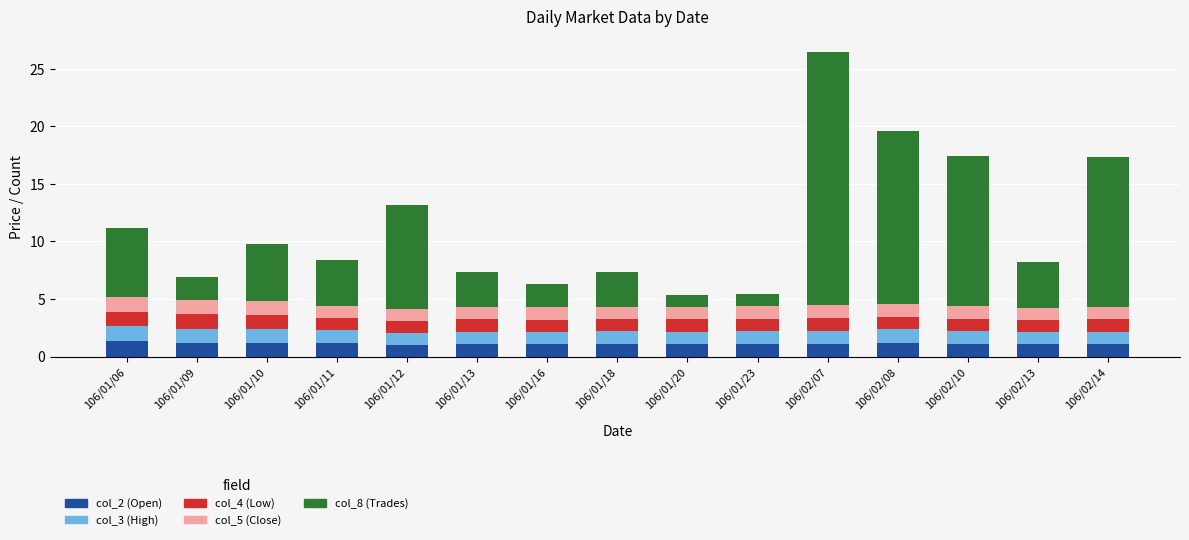

What are all the series names shown in the legend?

col_2 (Open), col_3 (High), col_4 (Low), col_5 (Close), col_8 (Trades)